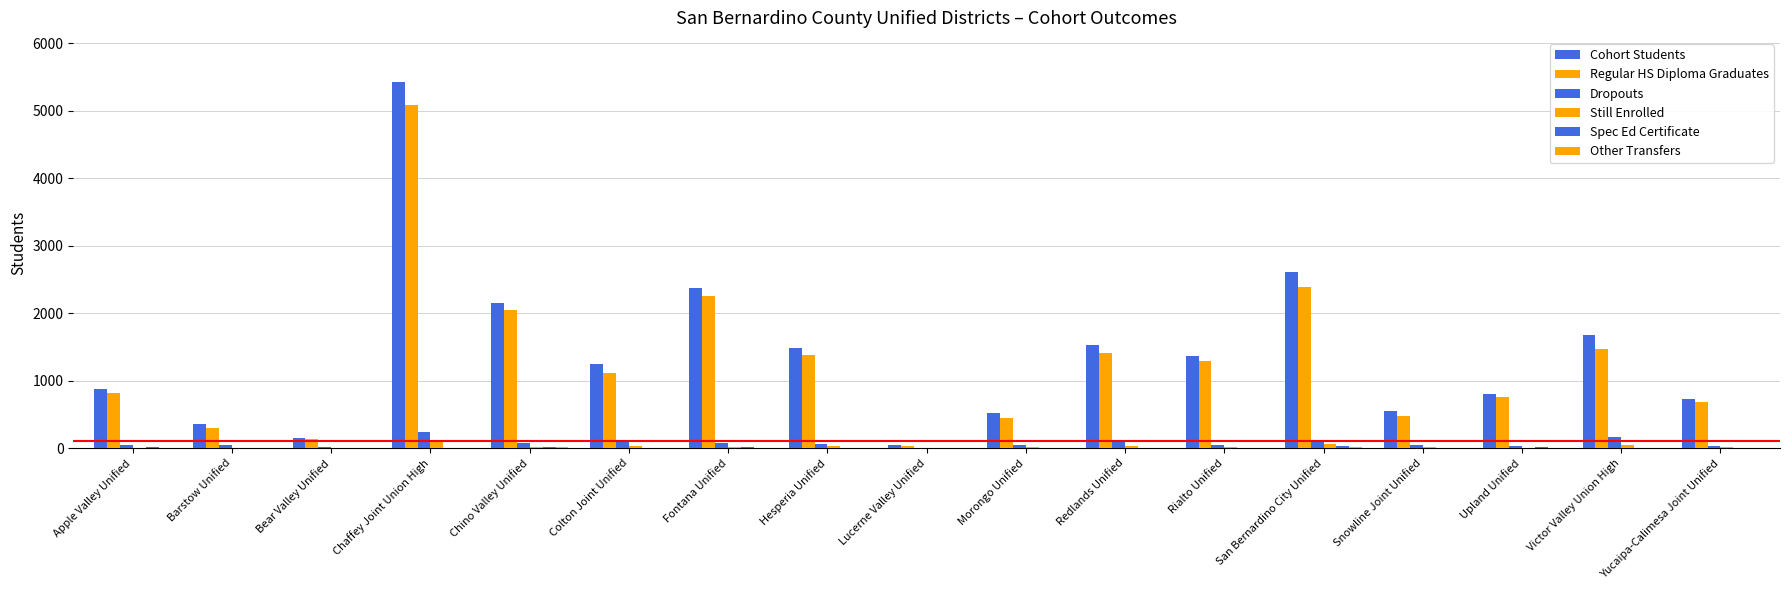

What position from the left is Colton Joint Unified?

6